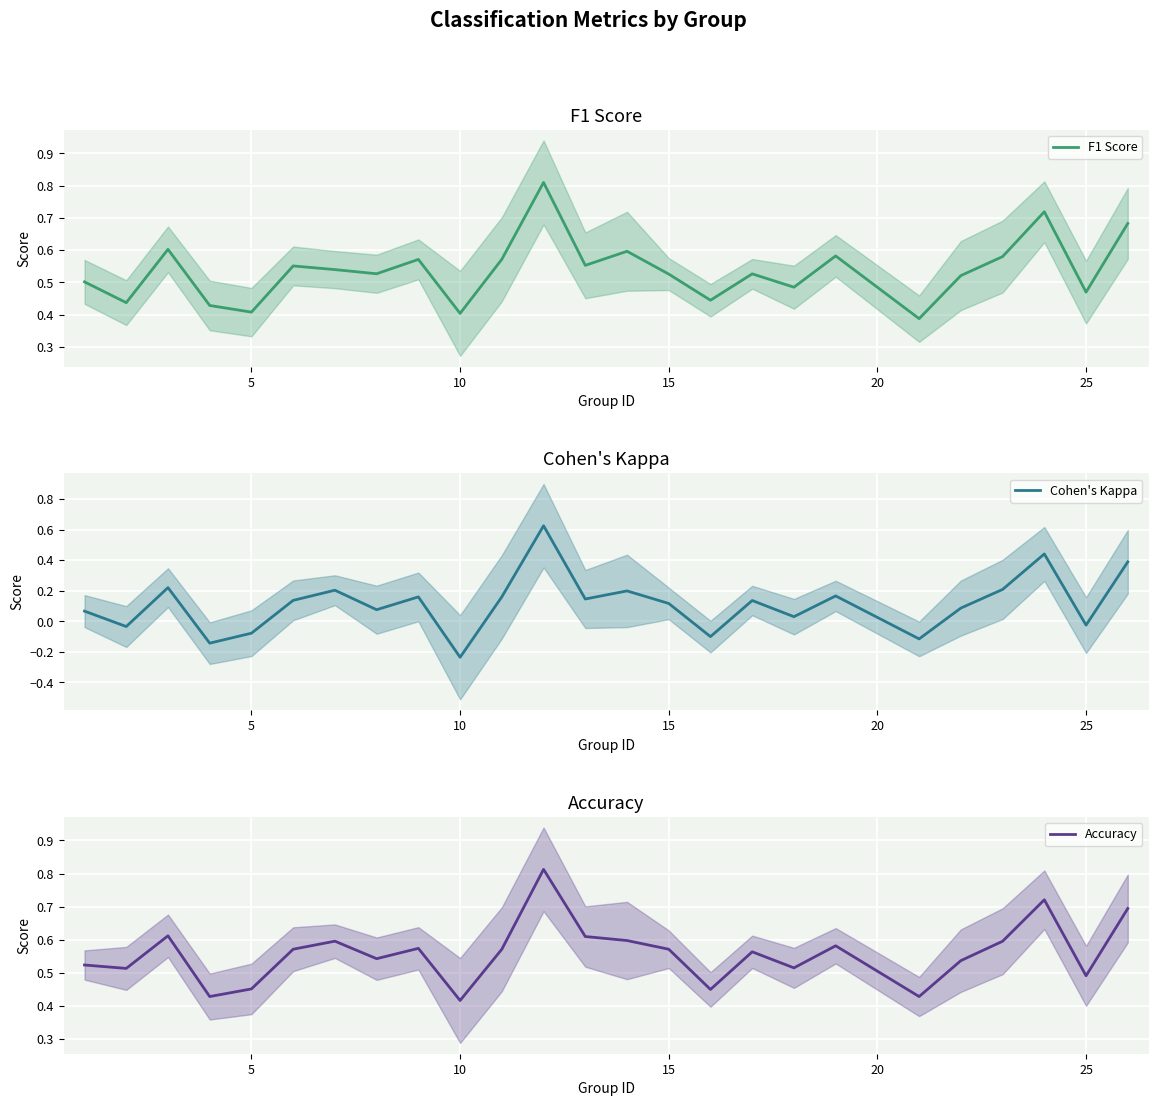

Is it true that Accuracy equals 0.6 at 5?

False